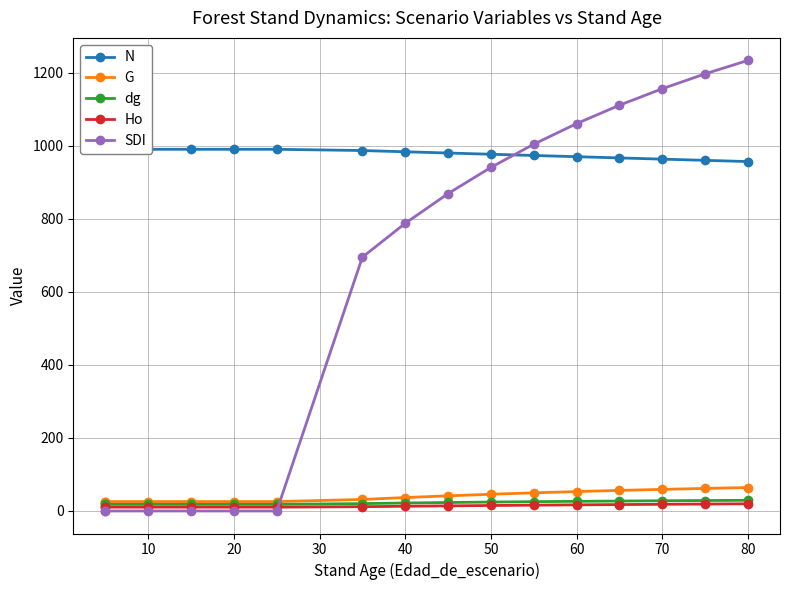

How many values in the N series are below 983?

8